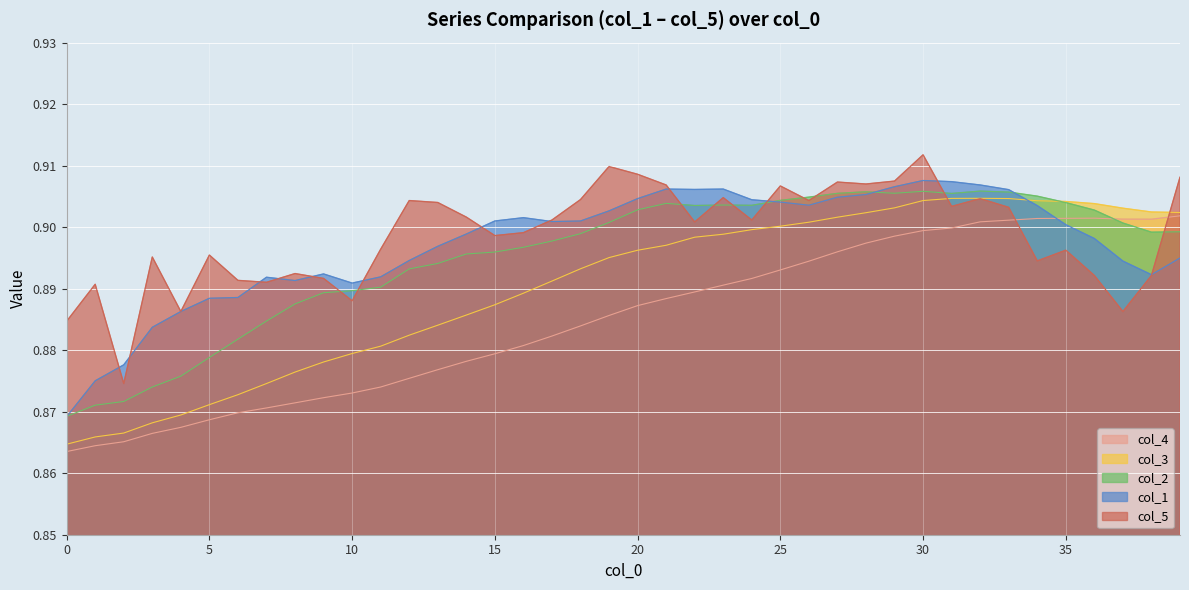

After their last crossing, which series has the higher values: col_3 or col_2?

col_3